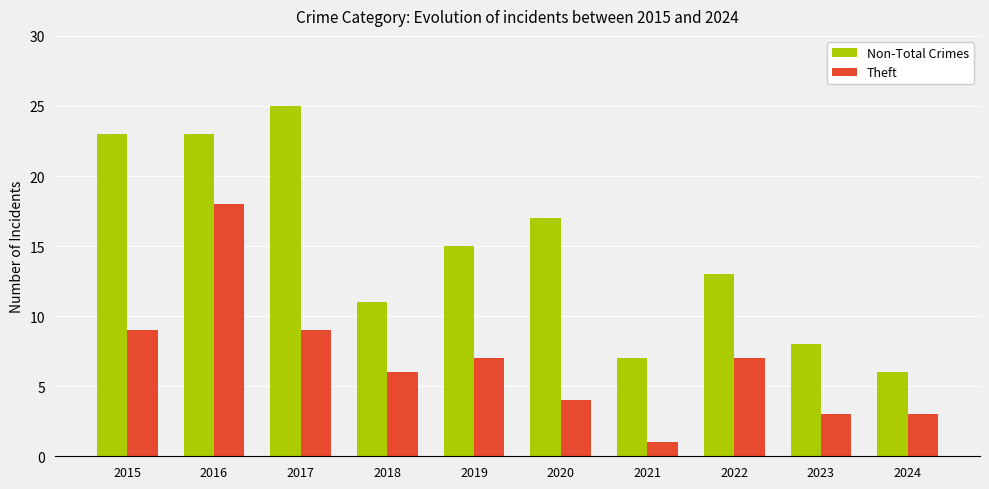

What is the total value across all series at 2021?

8